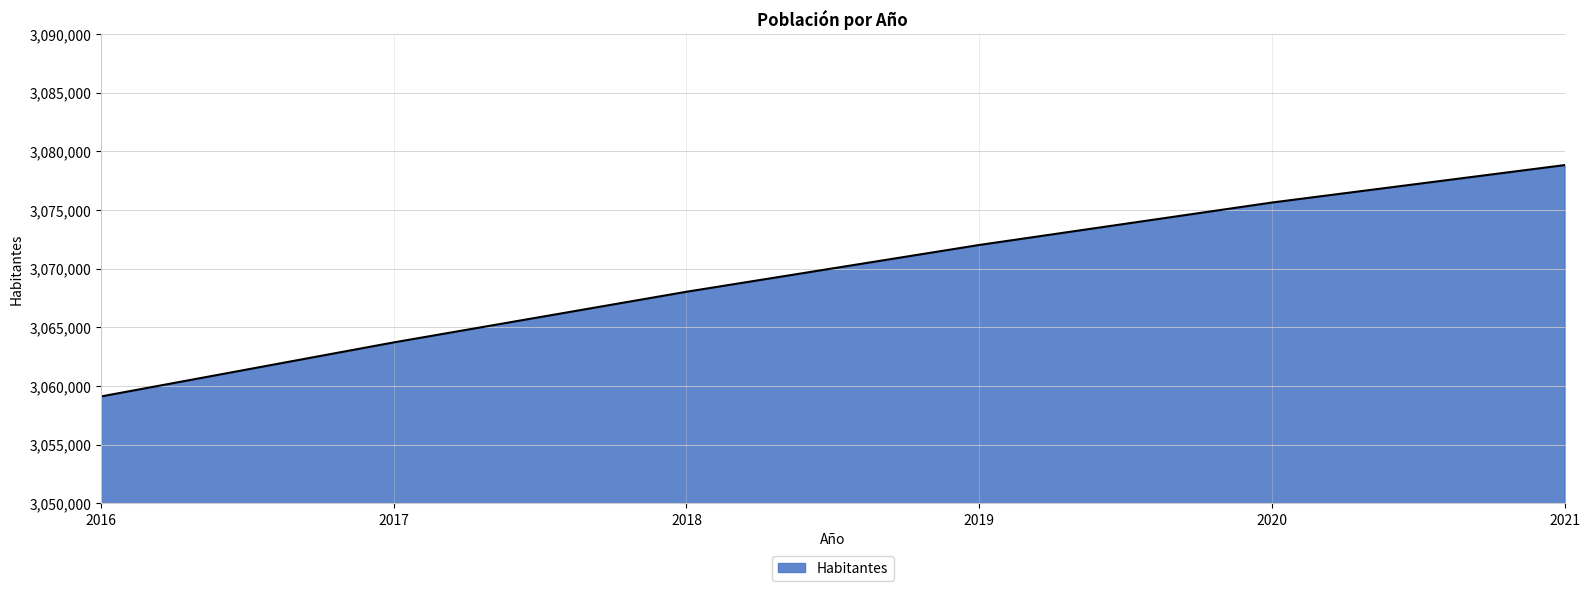

Approximately how many times larger is the value at 2020 compared to 2017?

1.0